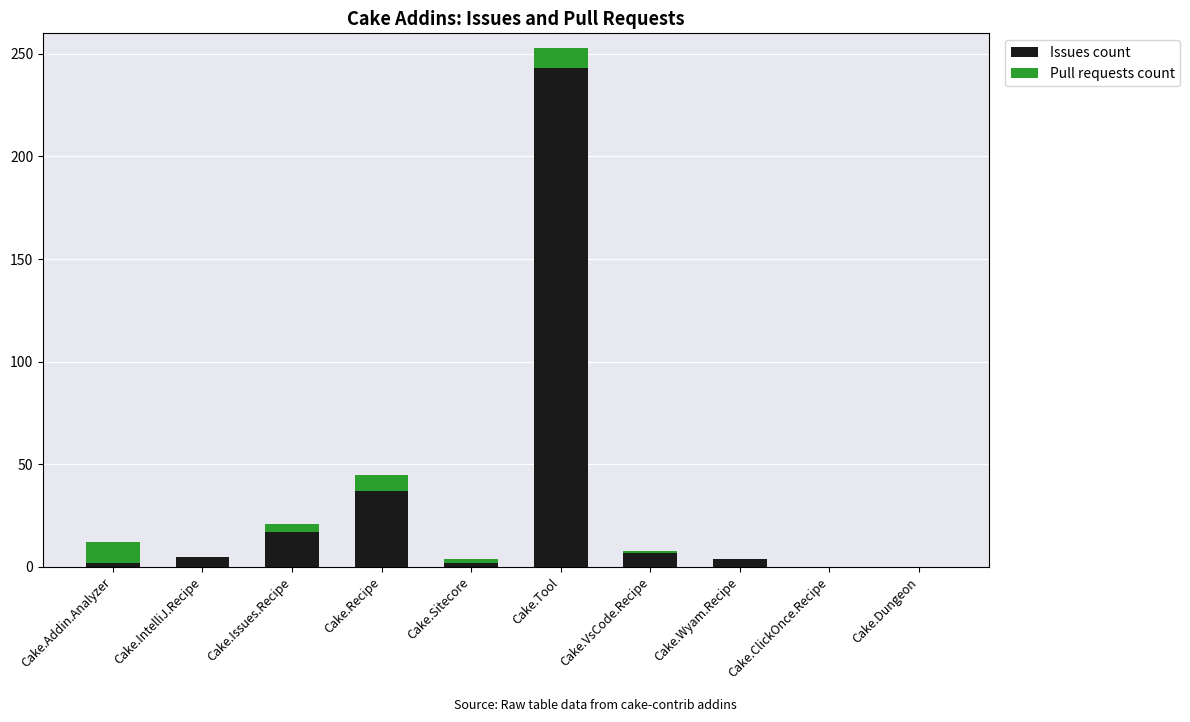

At which category is the sum across all series the highest?

Cake.Tool